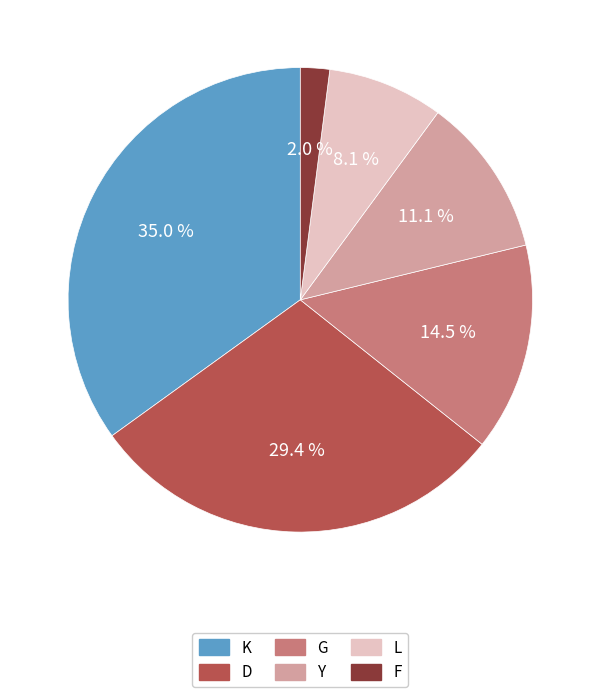

What is the total percentage of Y and G?

25.6%